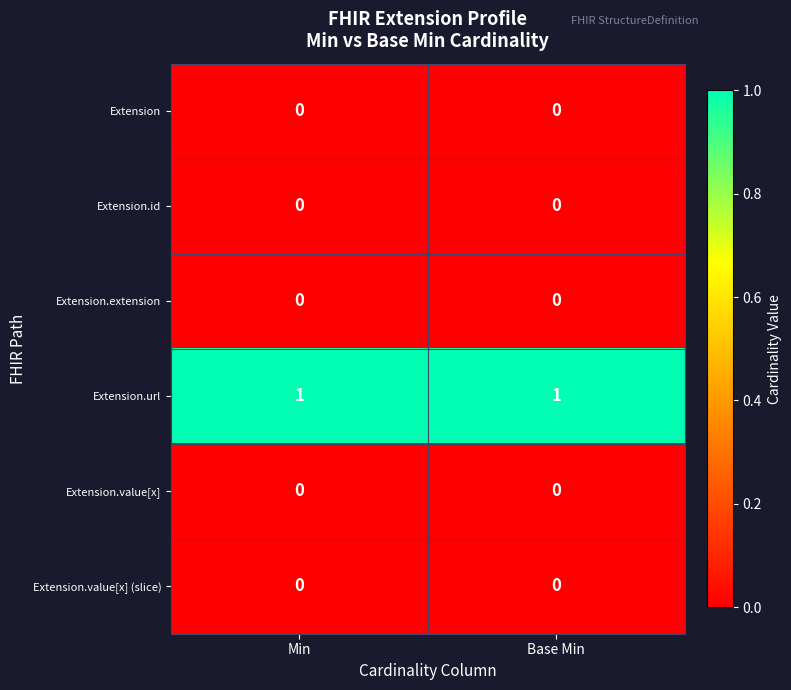

Is the value of Extension.url at Min greater than the value of Extension.extension at Min?

Yes